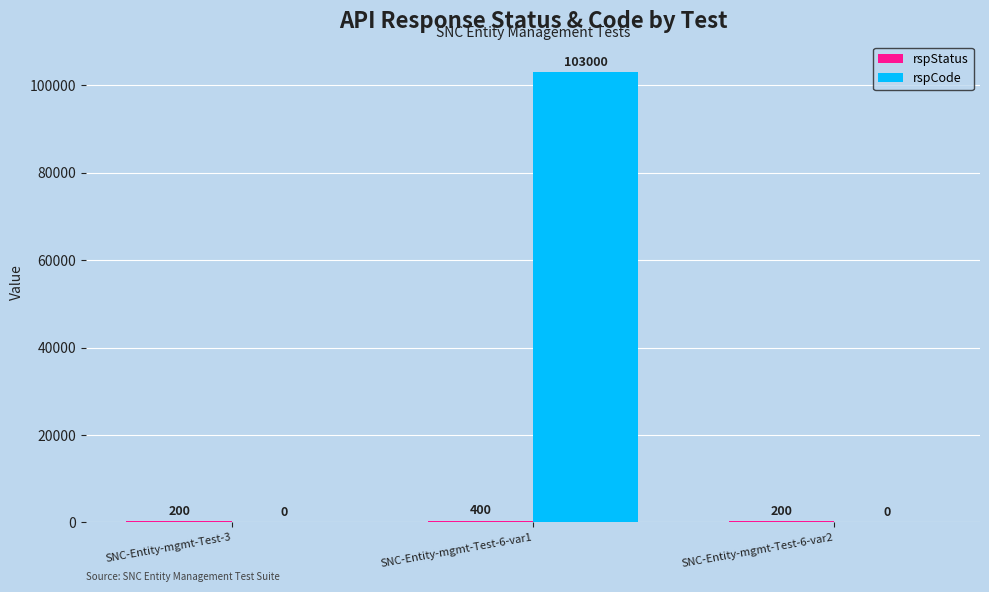

What is the maximum value for rspCode?

103000